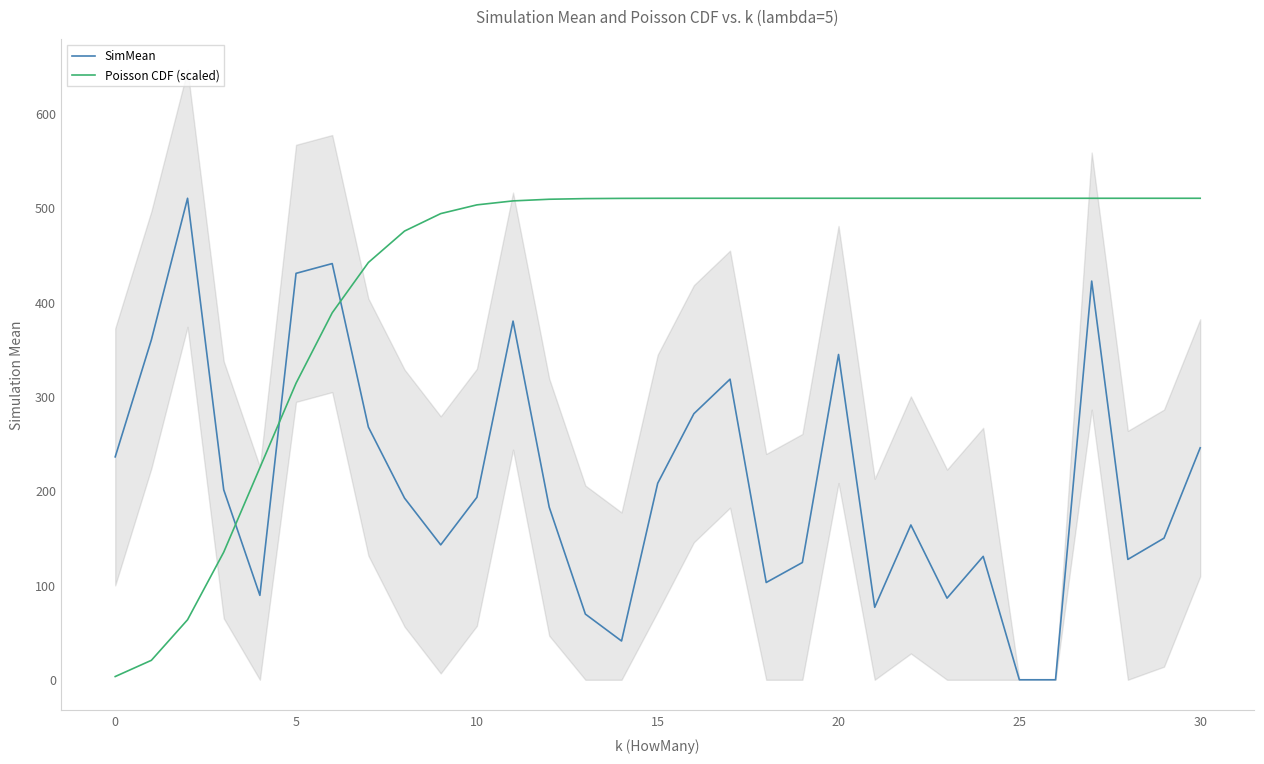

True or false: SimMean and Poisson CDF (scaled) intersect in this chart.

True